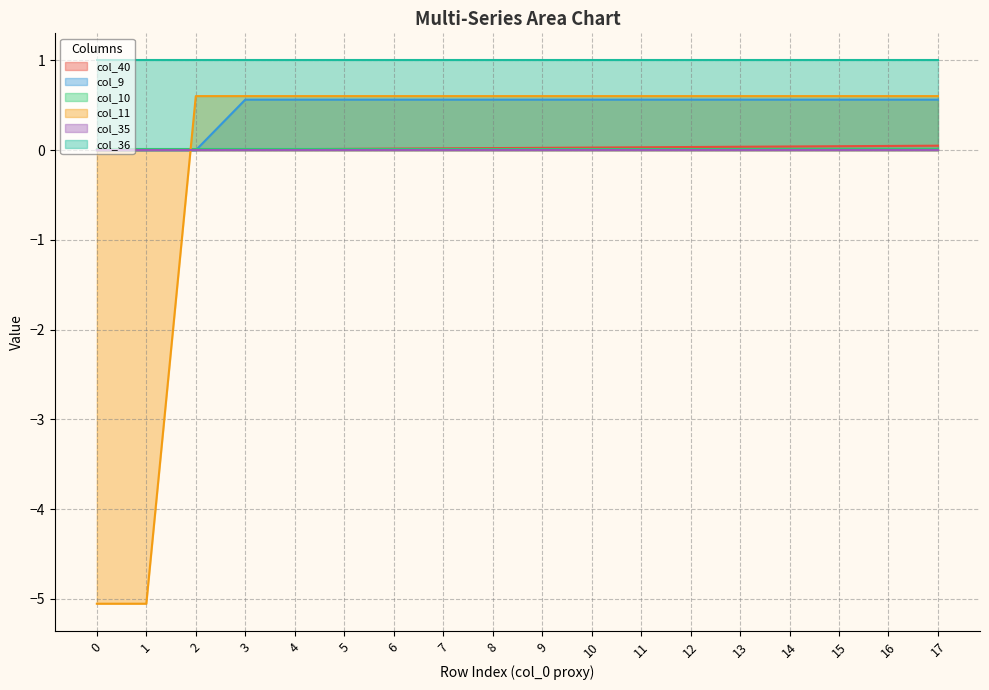

Which series has the largest total across all categories?

col_36